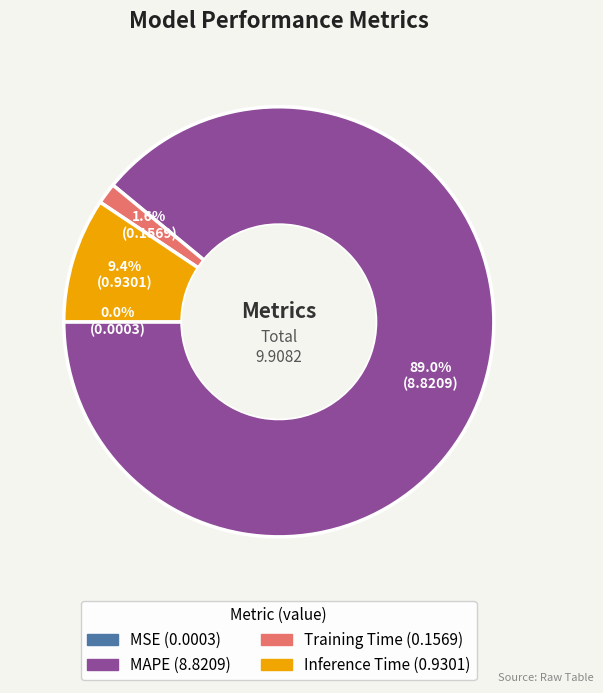

Does any single category account for the majority?

Yes